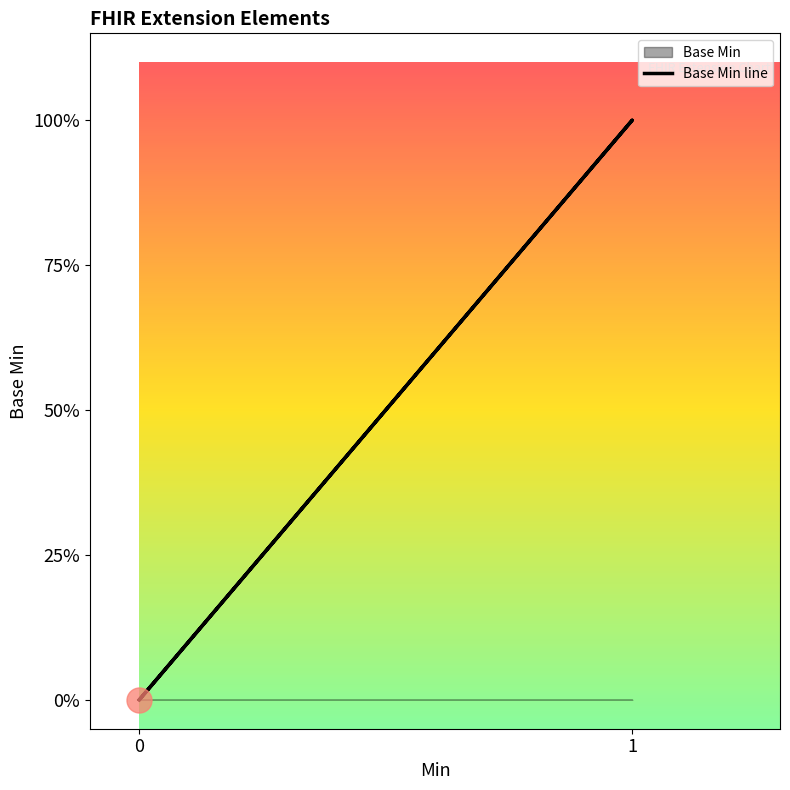

How many lines are shown in the chart?

1